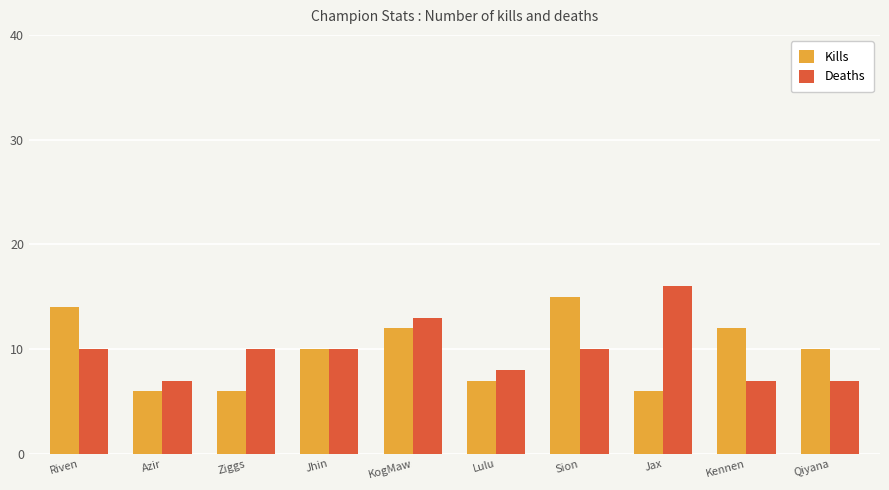

Rank the series at Riven from highest to lowest value.

Kills, Deaths